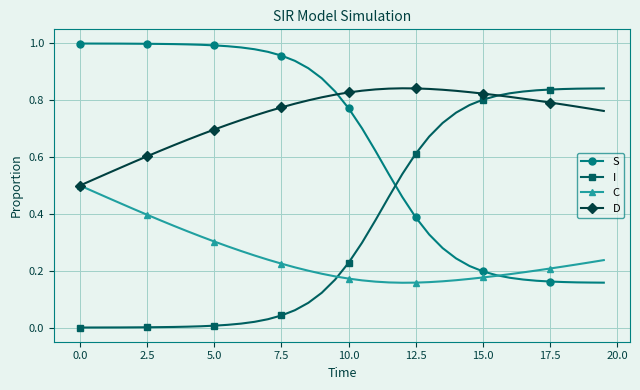

After their last crossing, which series has the higher values: I or S?

I